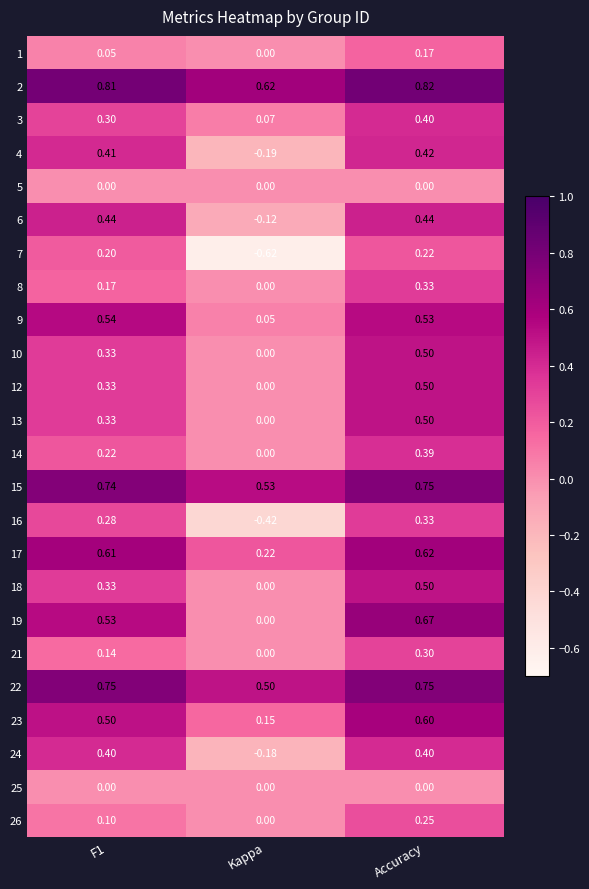

Where is 3 nearest to the value 0?

Kappa